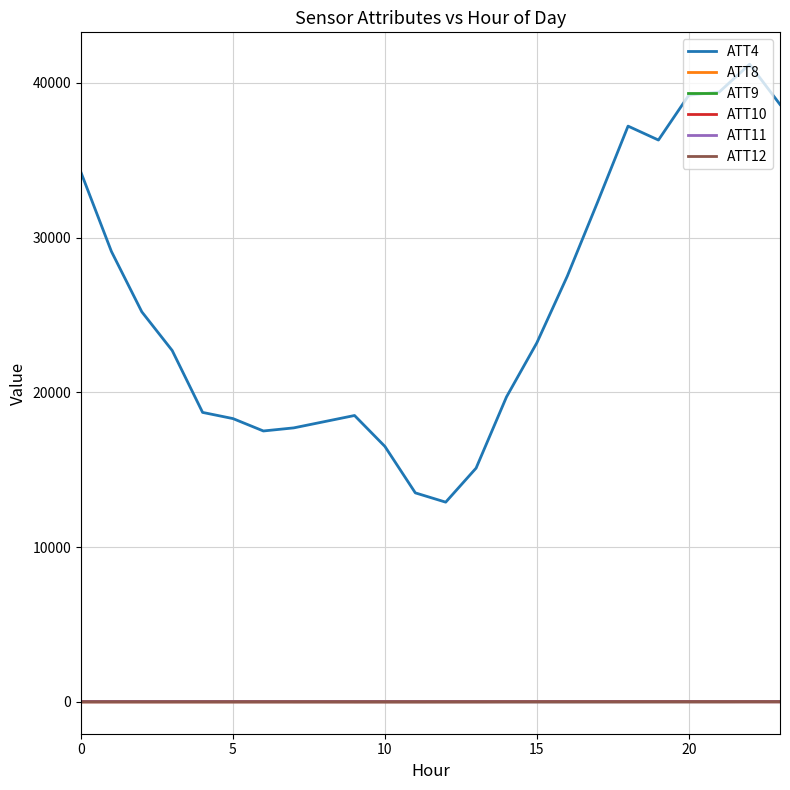

True or false: ATT8 and ATT4 intersect in this chart.

False